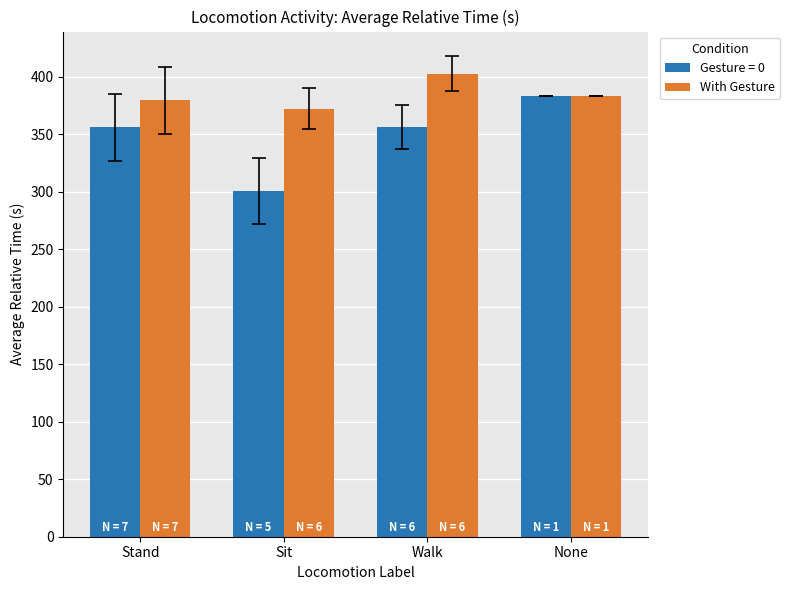

List the series in order of their overall mean, highest first.

With Gesture, Gesture = 0